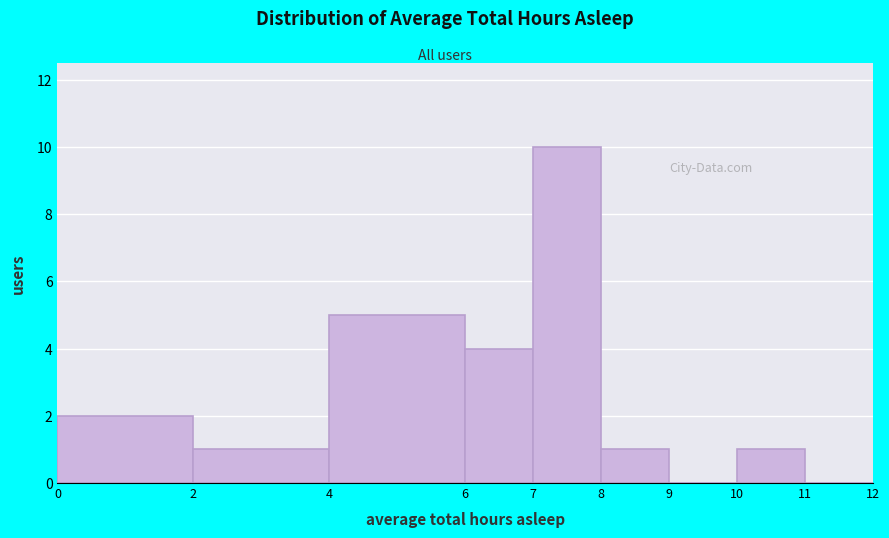

Reading left to right, transcribe this chart: for each bar, give the range it covers on the x-axis and its height. The values are not printed on the chart, so give them approximately, as read against the axis.

0 to 2: 2
2 to 4: 1
4 to 6: 5
6 to 7: 4
7 to 8: 10
8 to 9: 1
9 to 10: 0
10 to 11: 1
11 to 12: 0